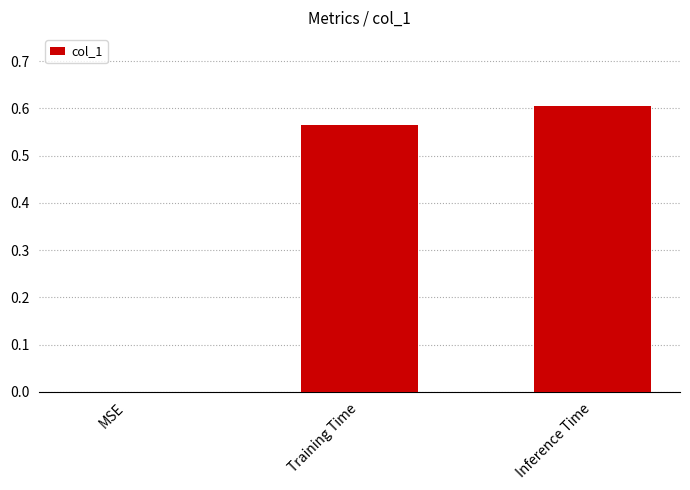

The value at Training Time is 0.2. True or false?

False